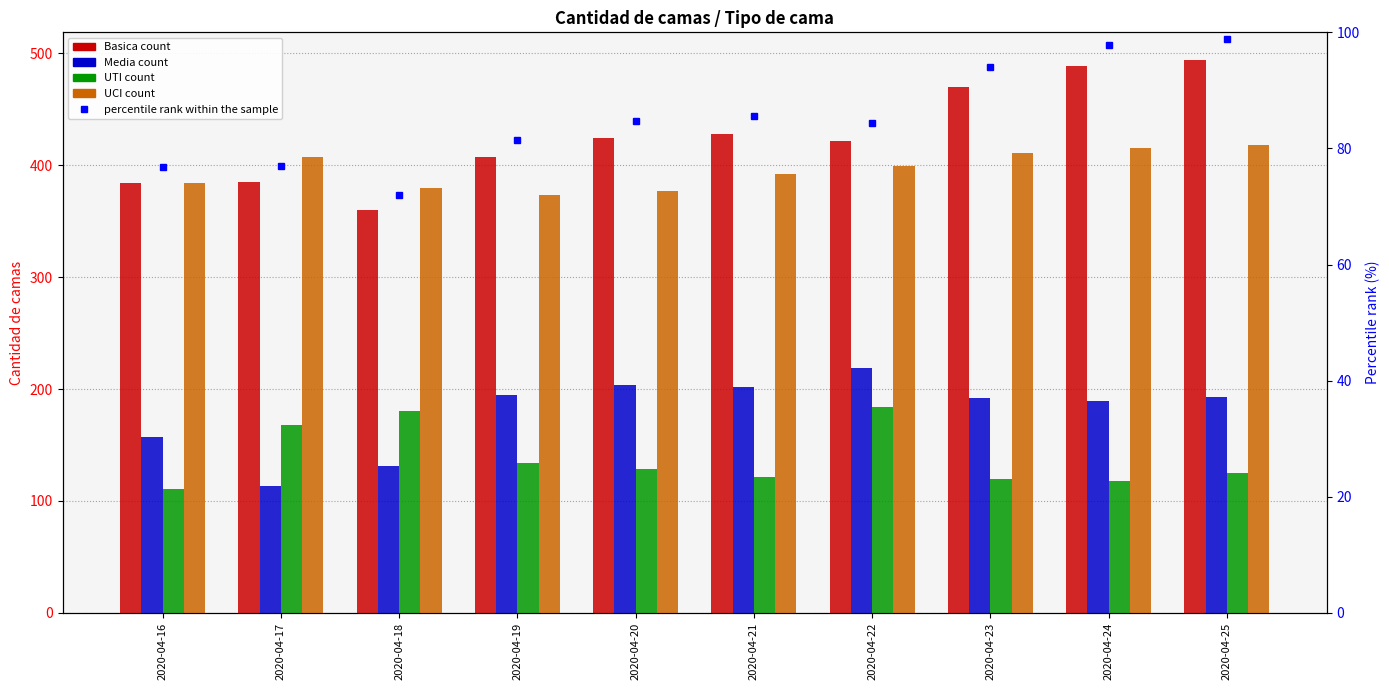

Read the UTI value at 2020-04-19.

134.0